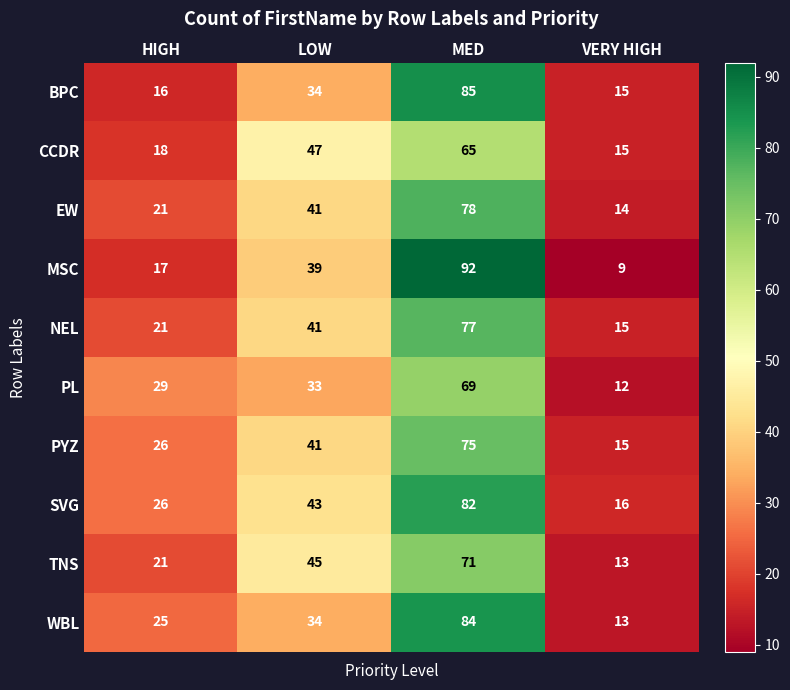

At how many categories does at least one series exceed 23?

3